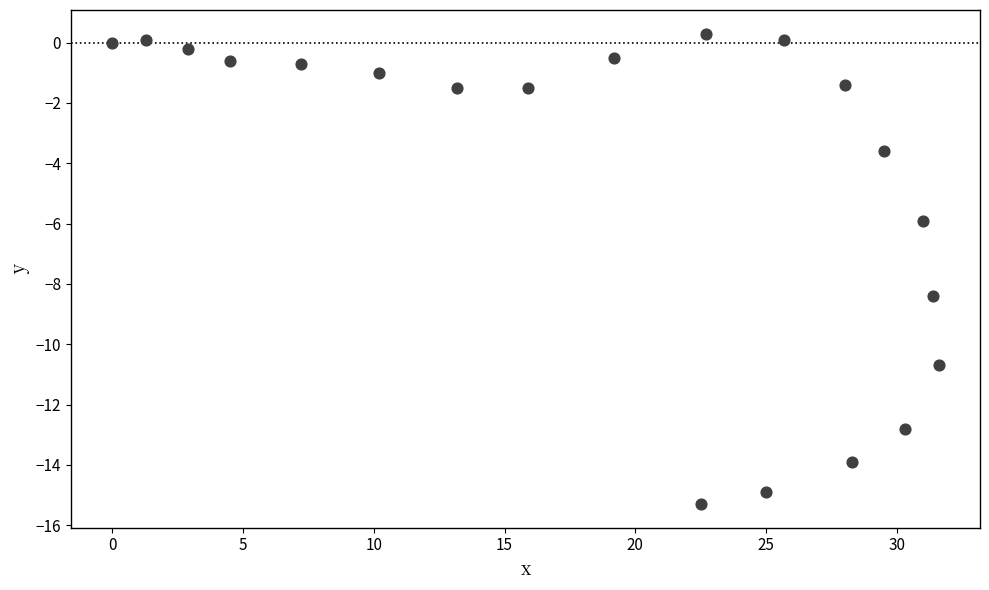

What Y value in the scatter plot is closest to -7?

-5.9